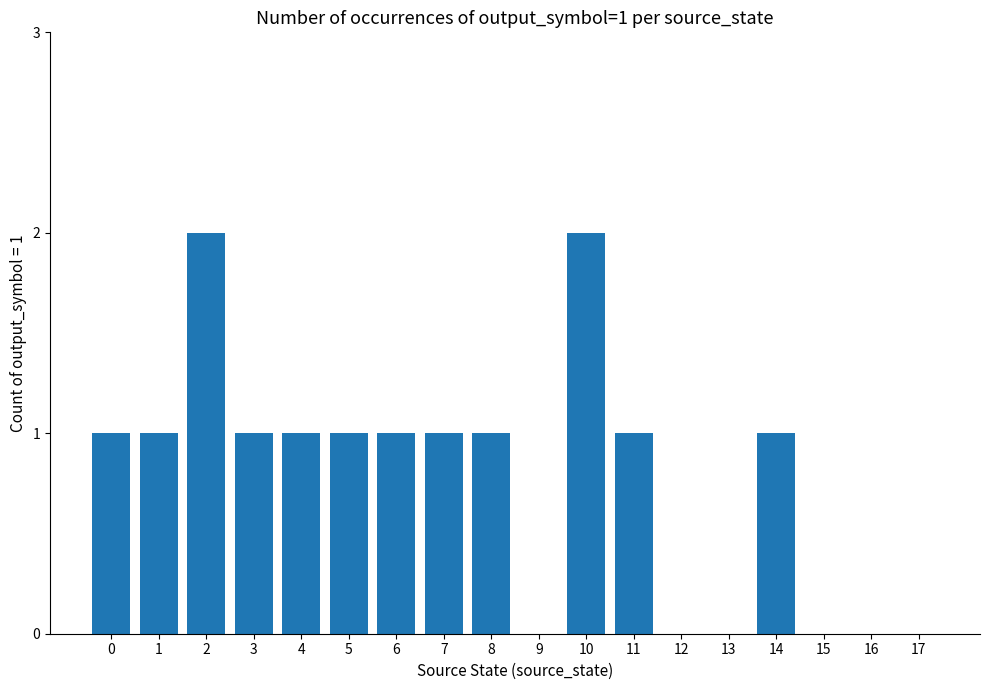

What is the difference between the values at 2 and 7?

1